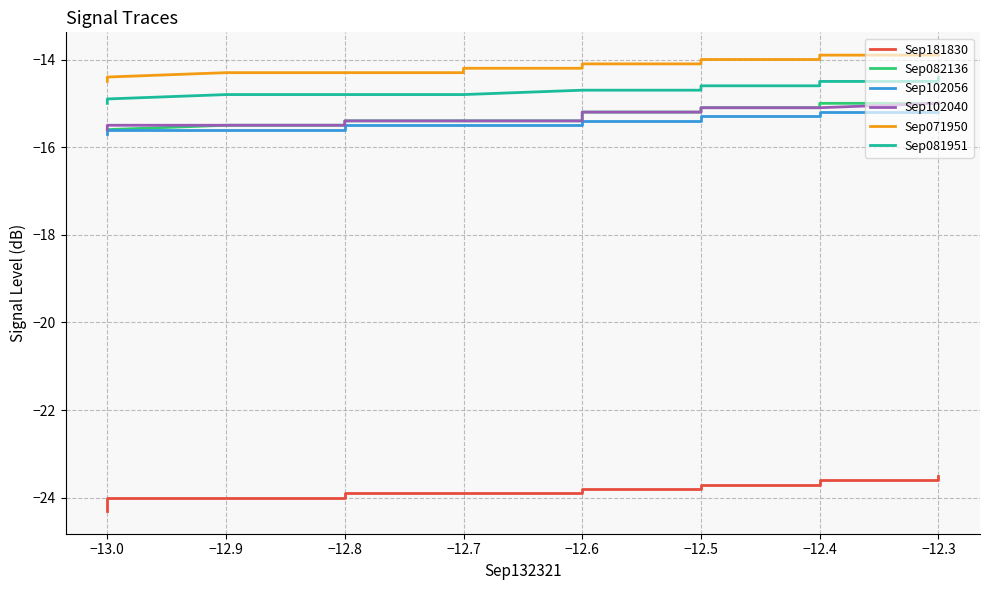

What is the minimum value shown in the chart?

-24.3